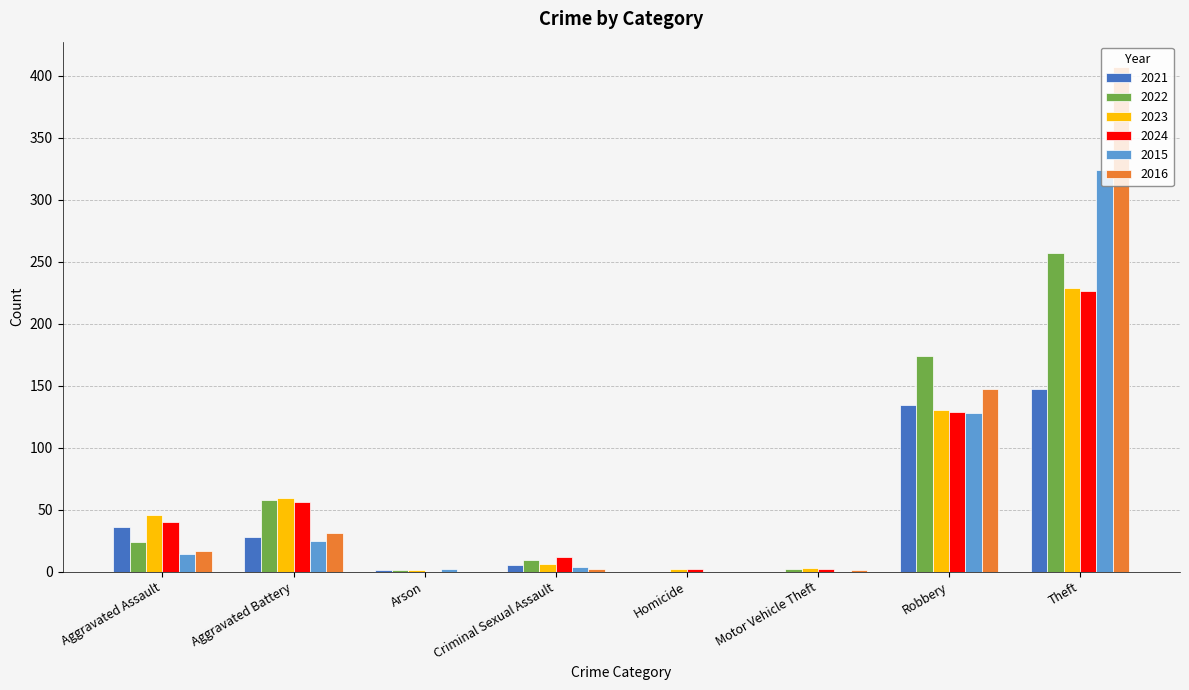

The value of 2016 at Theft is 407. True or false?

True